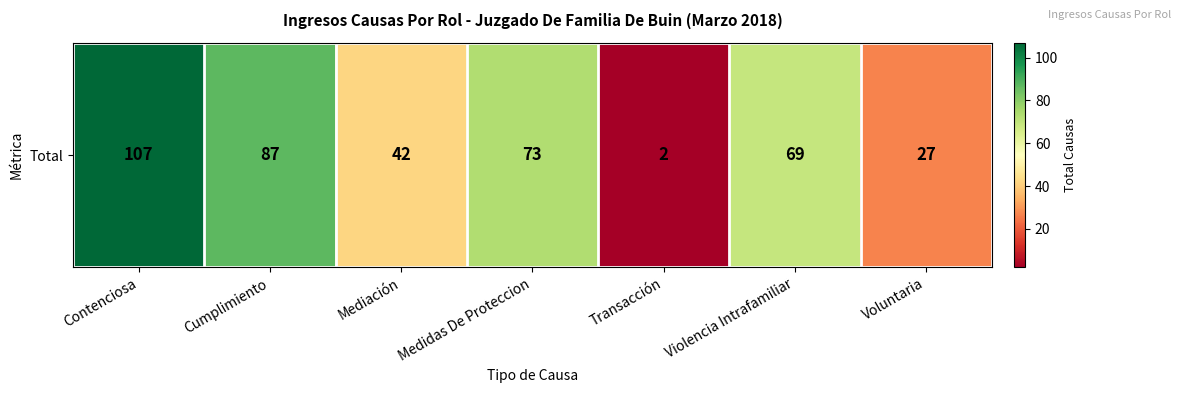

Is it true that the value at Medidas De Proteccion is 101?

False